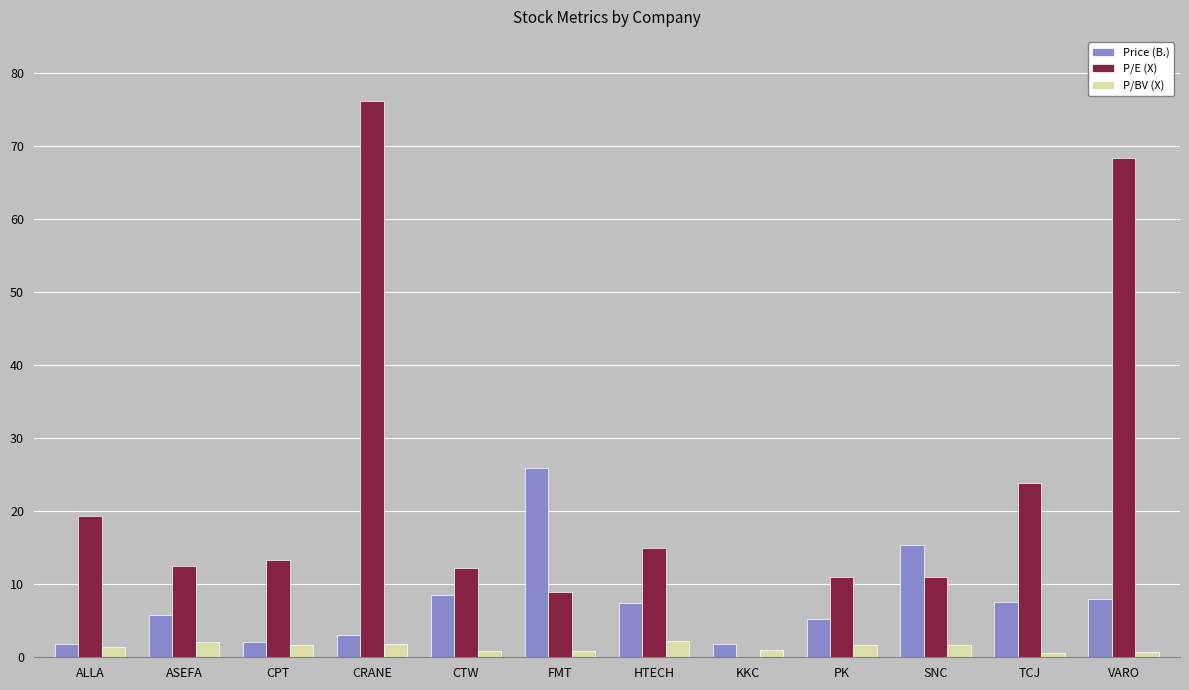

What is the difference between the Price (B.) values at CTW and CPT?

6.5